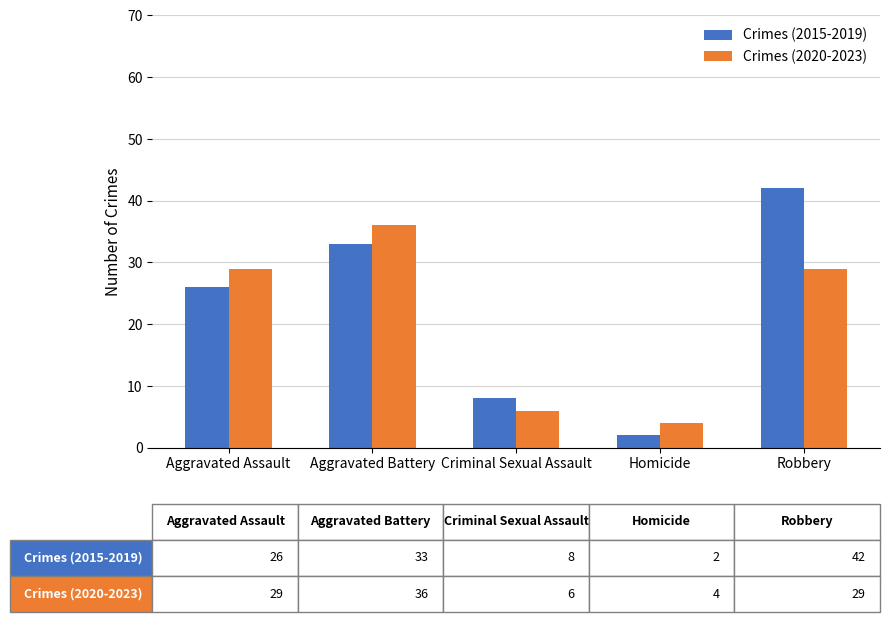

Reading left to right, extract all data points from this chart.

Crimes (2015-2019): 26	33	8	2	42
Crimes (2020-2023): 29	36	6	4	29